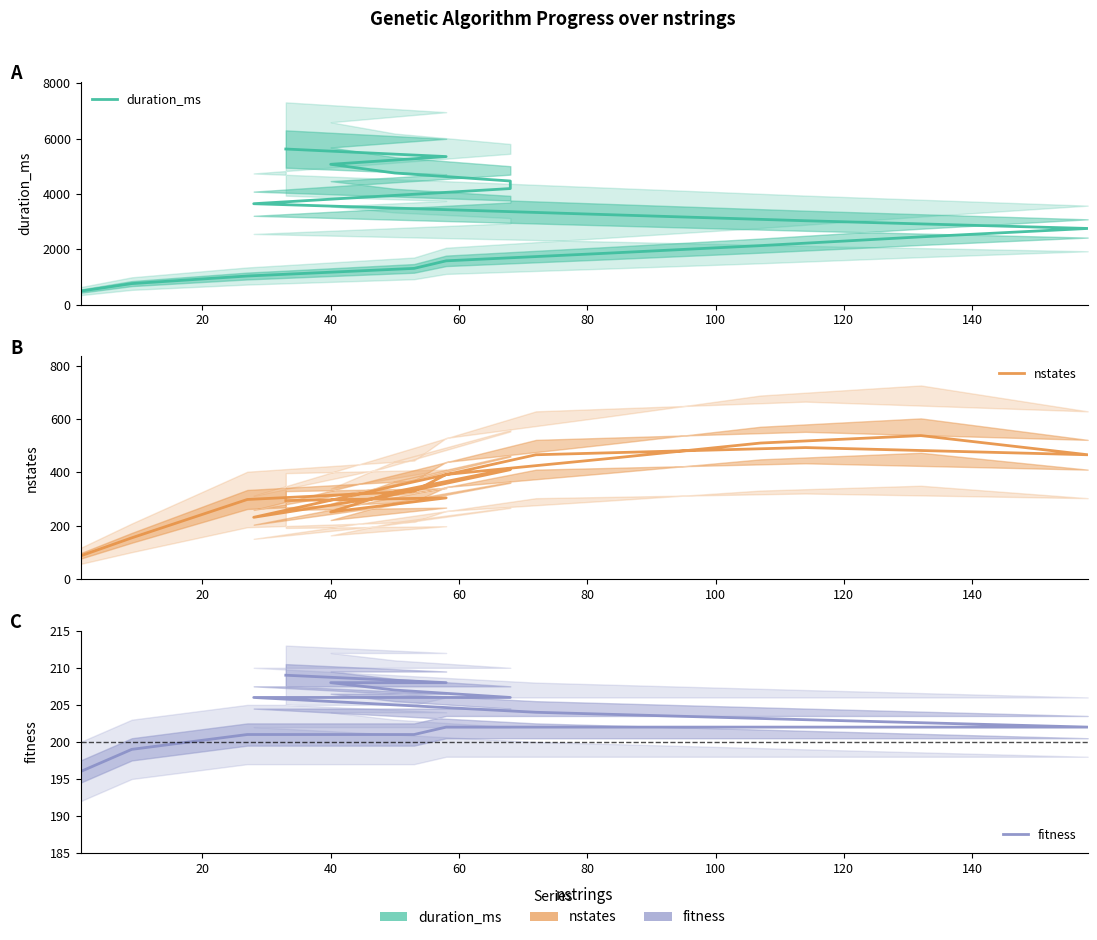

Rank the series at 60 from lowest to highest value.

fitness, nstates, duration_ms